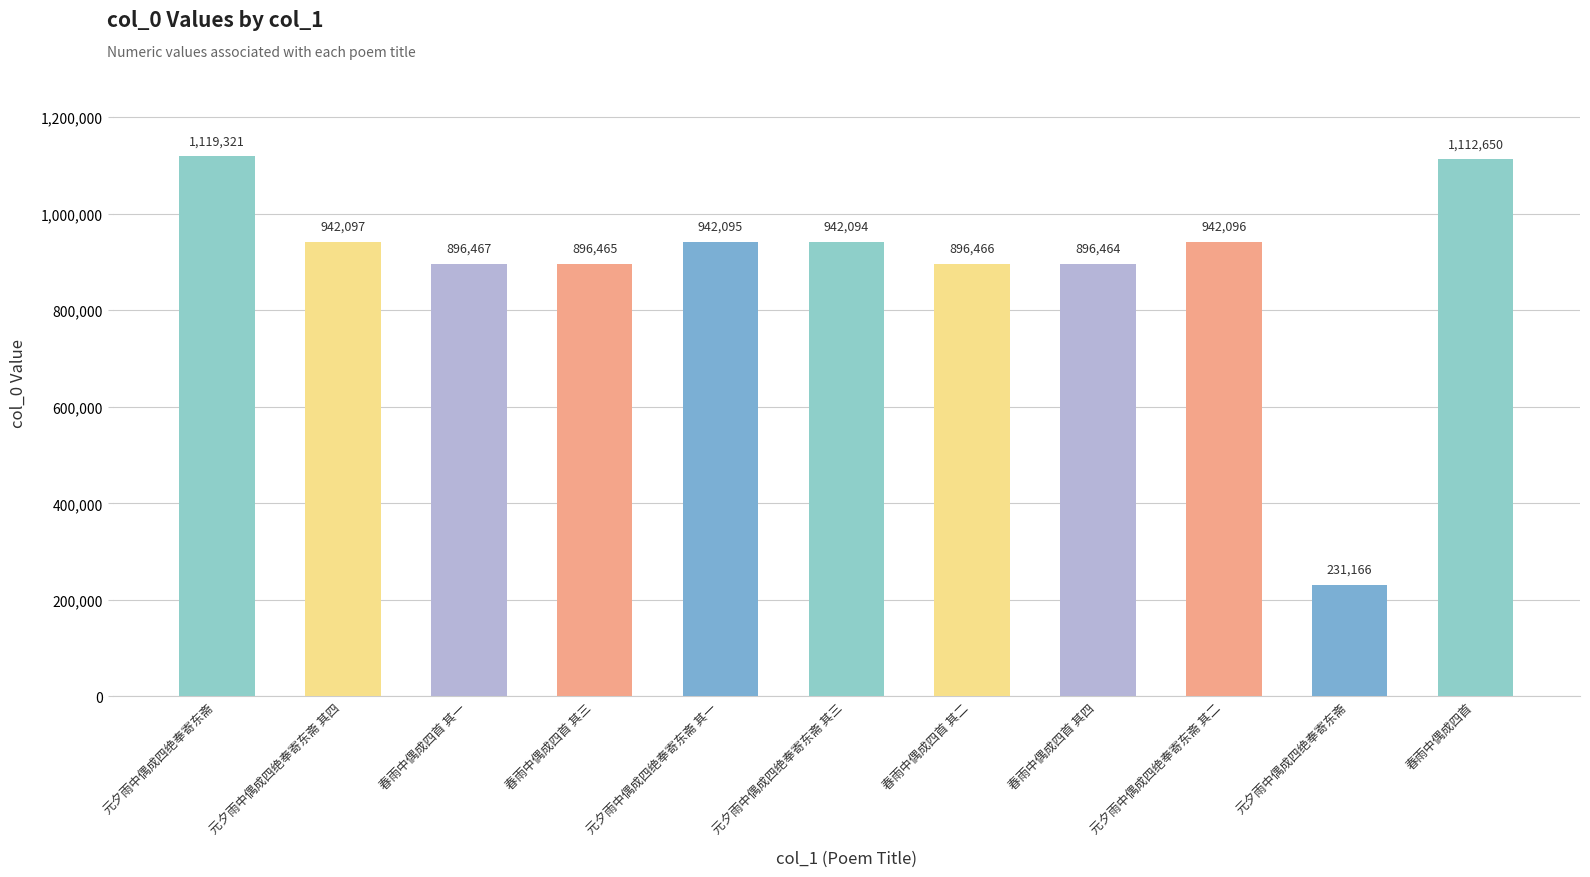

Reading left to right, extract all data points from this chart.

1119321	942097	896467	896465	942095	942094	896466	896464	942096	231166	1112650